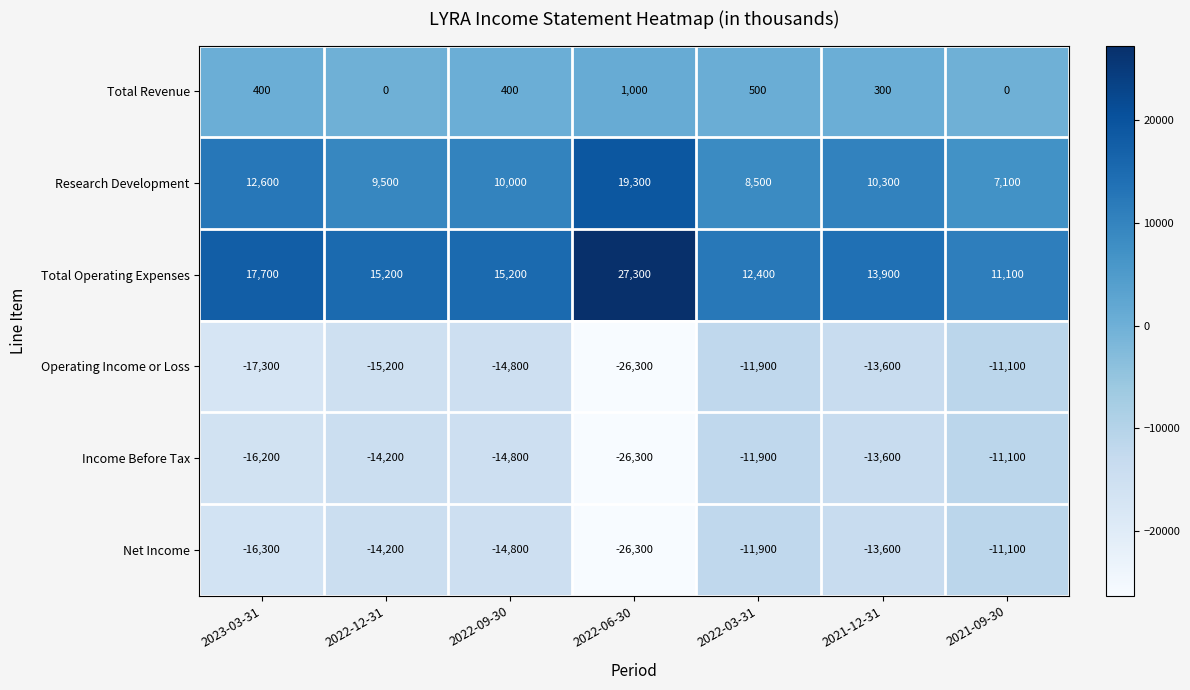

The Net Income series shows -17480 at 2021-09-30. True or false?

False